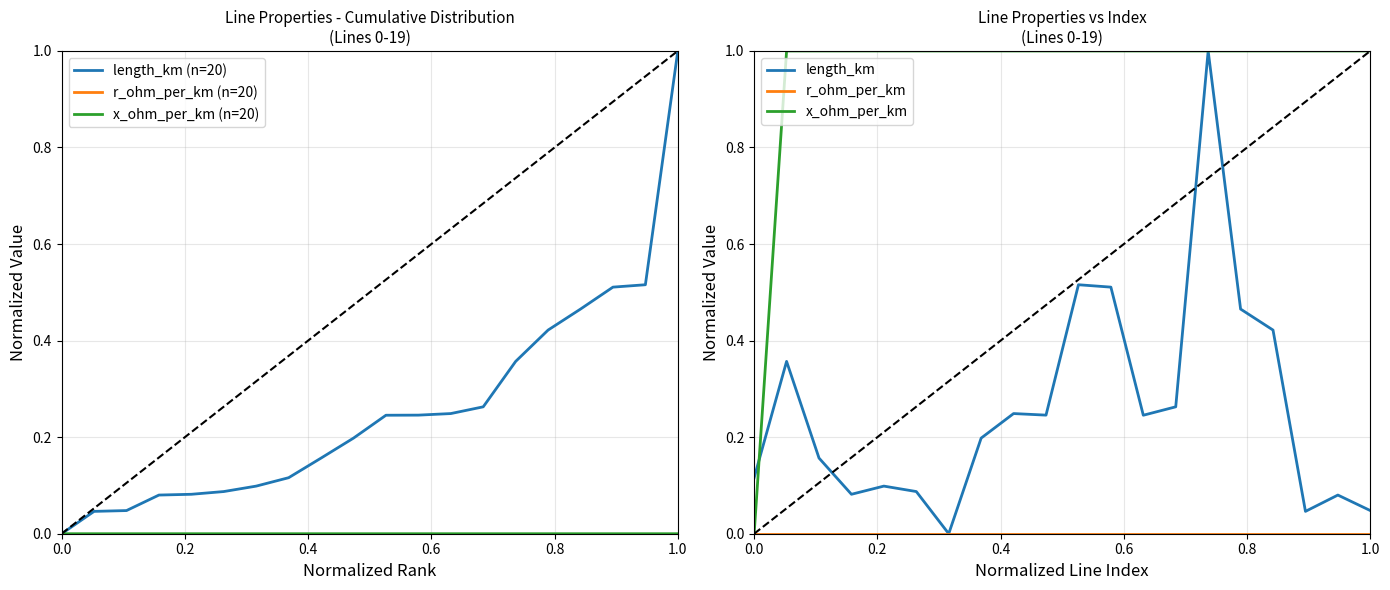

The length_km (n=20) series shows 0.1 at 0.4. True or false?

False